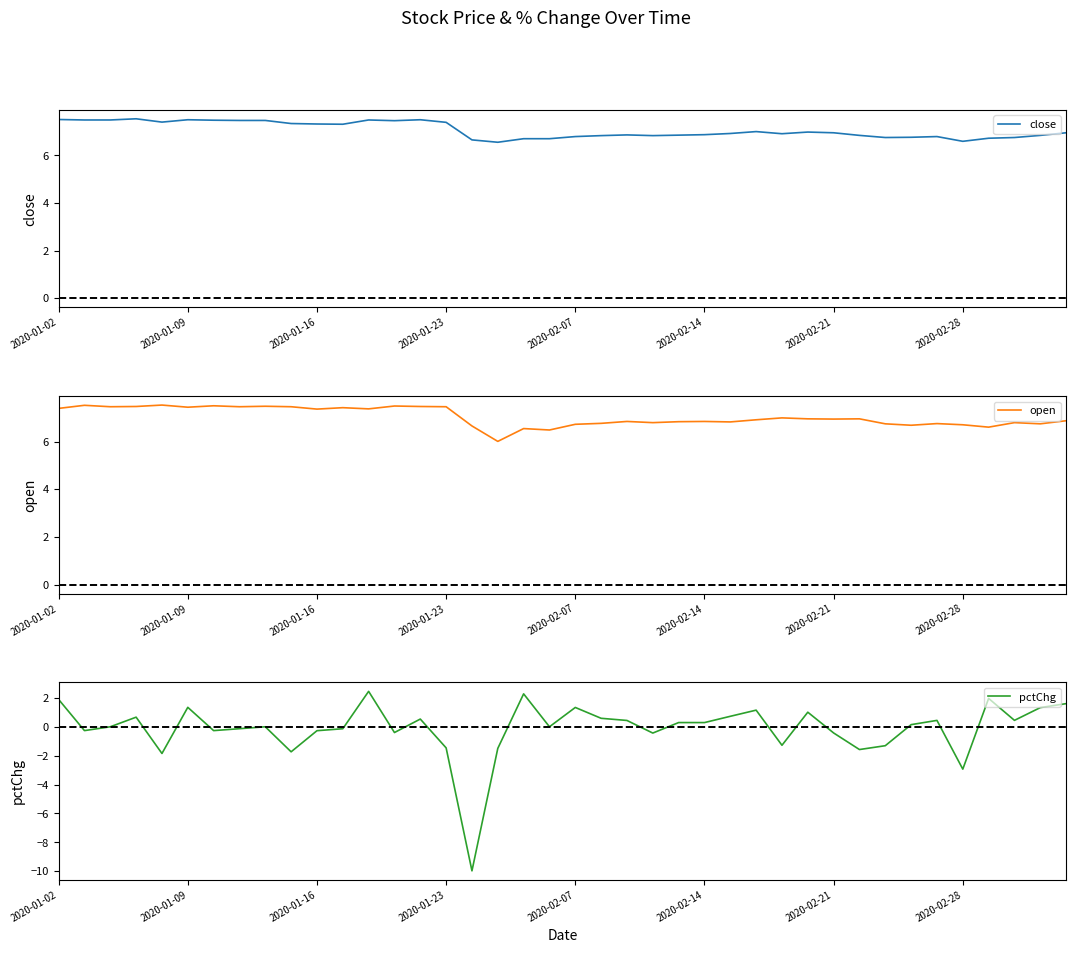

How many lines are shown in the chart?

3